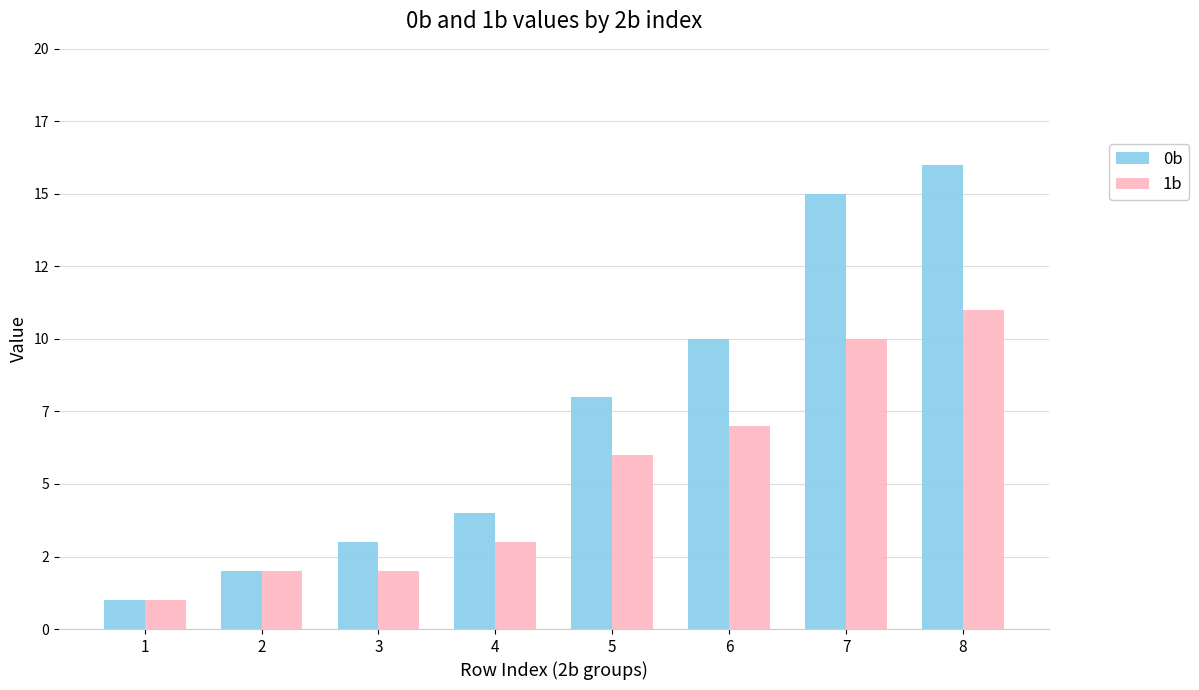

What are all the series names shown in the legend?

0b, 1b